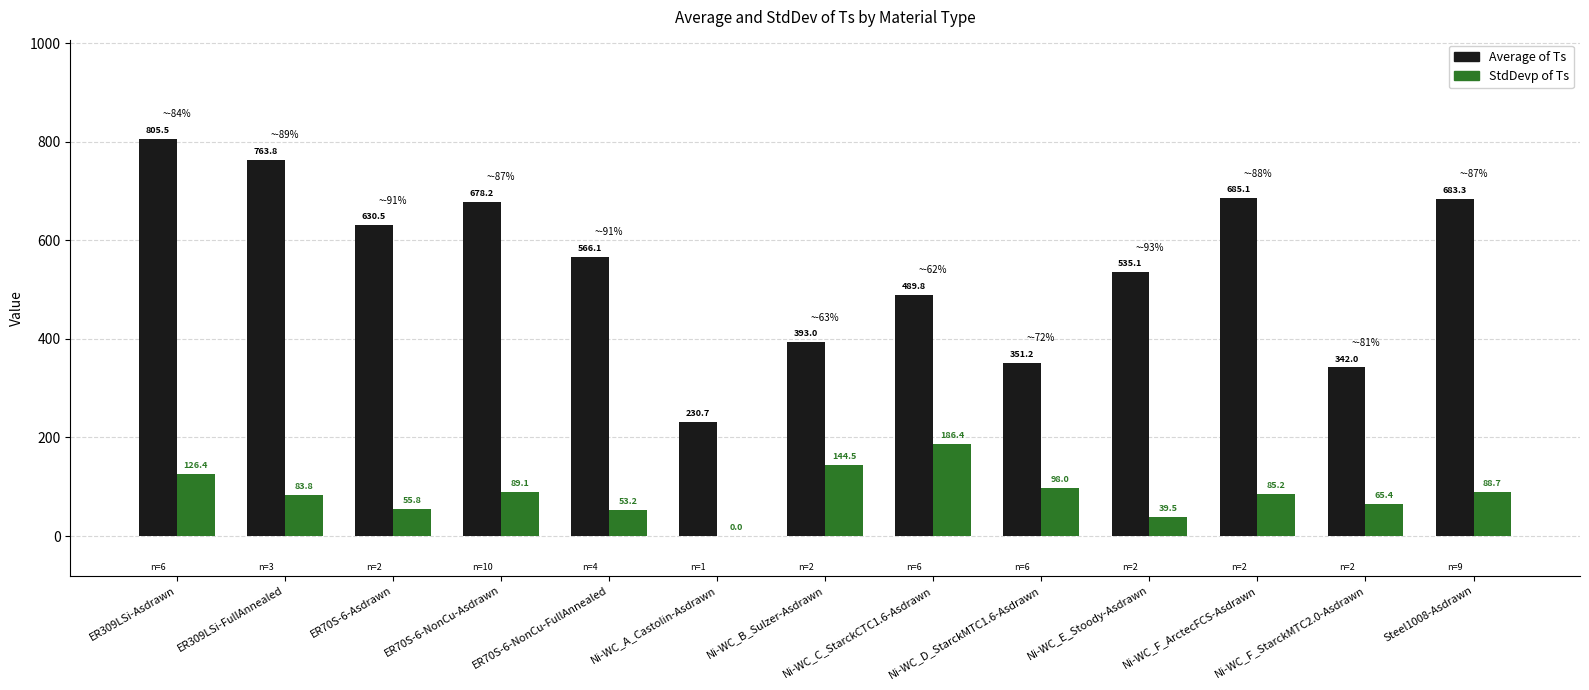

What is the sum of all StdDevp of Ts values?

1116.0